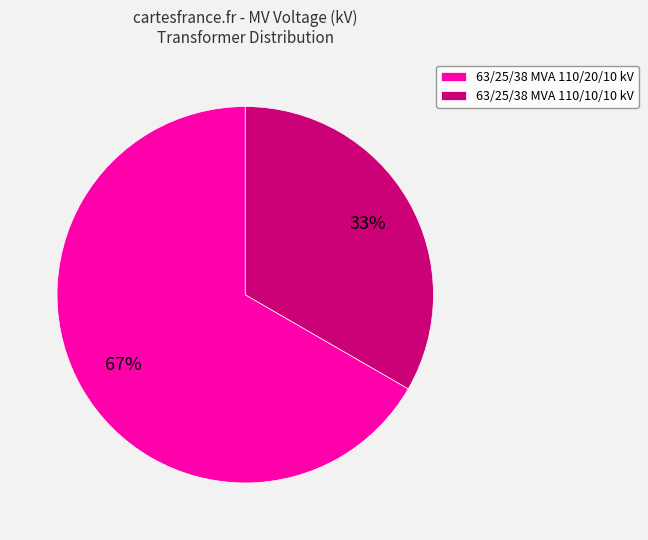

True or false: 63/25/38 MVA 110/20/10 kV accounts for 67% of the total.

True